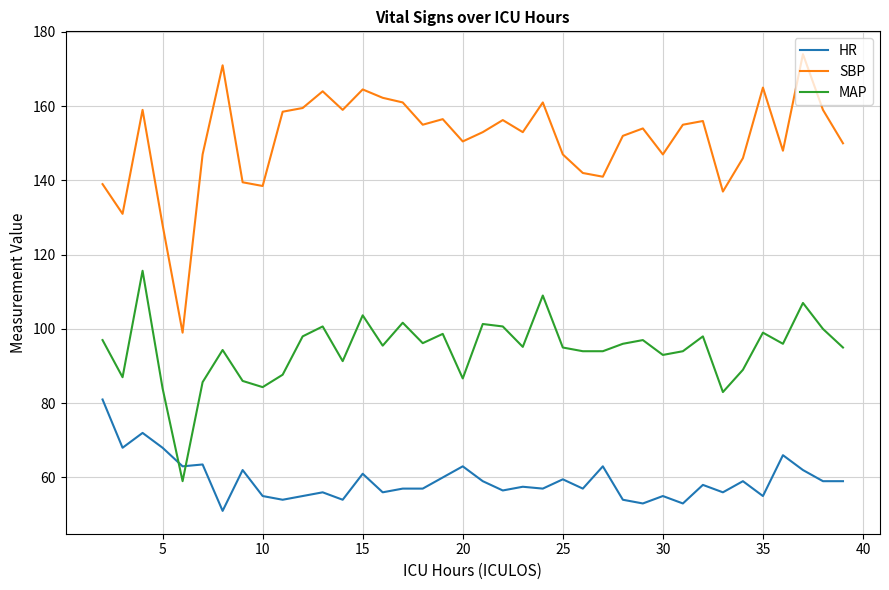

Which series has the widest spread of values?

SBP